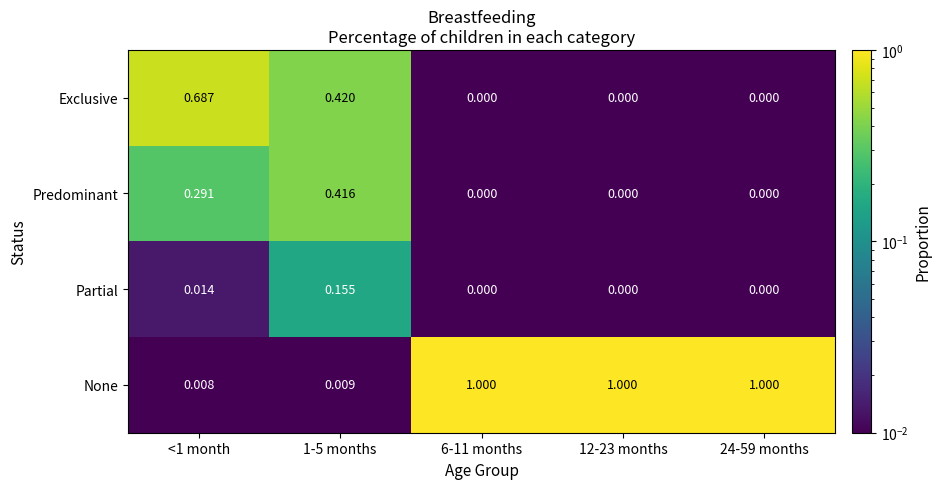

What is the total value across all series at 24-59 months?

1.0